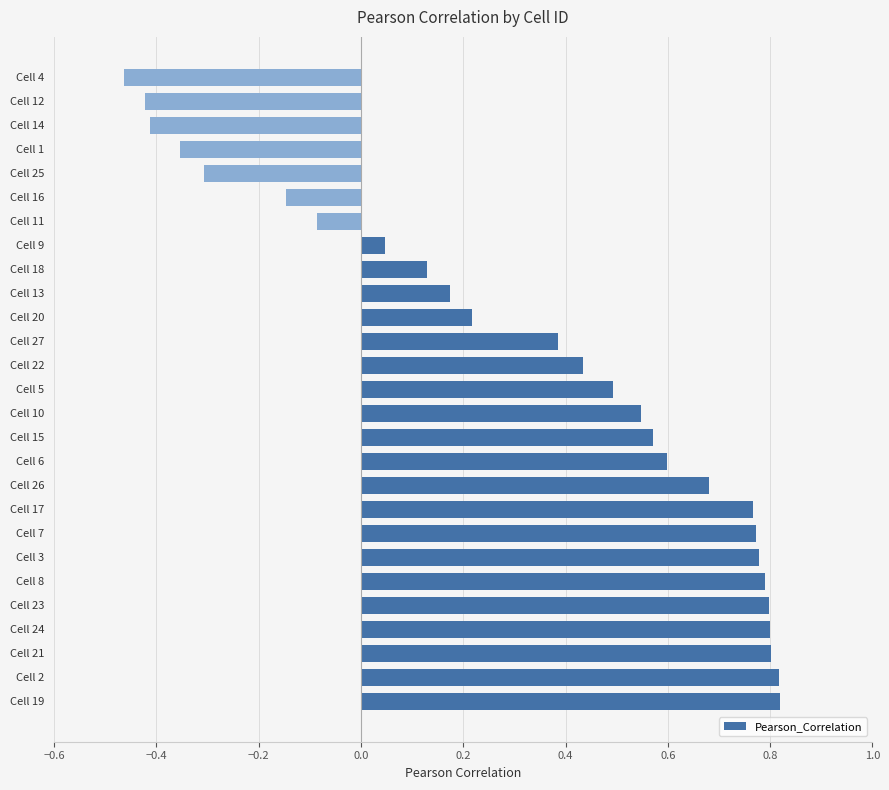

What is the difference between the second highest and second lowest values?

1.2